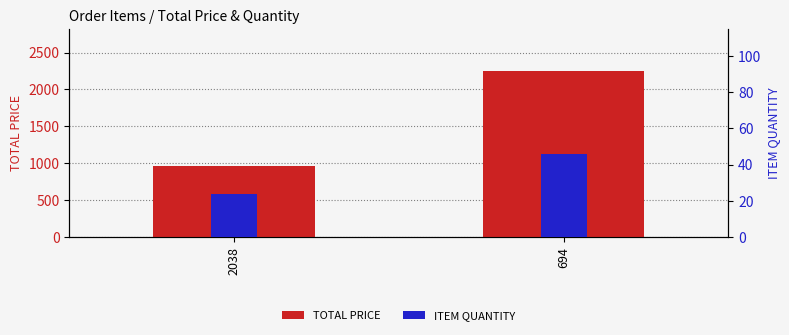

How many groups of bars are there?

2